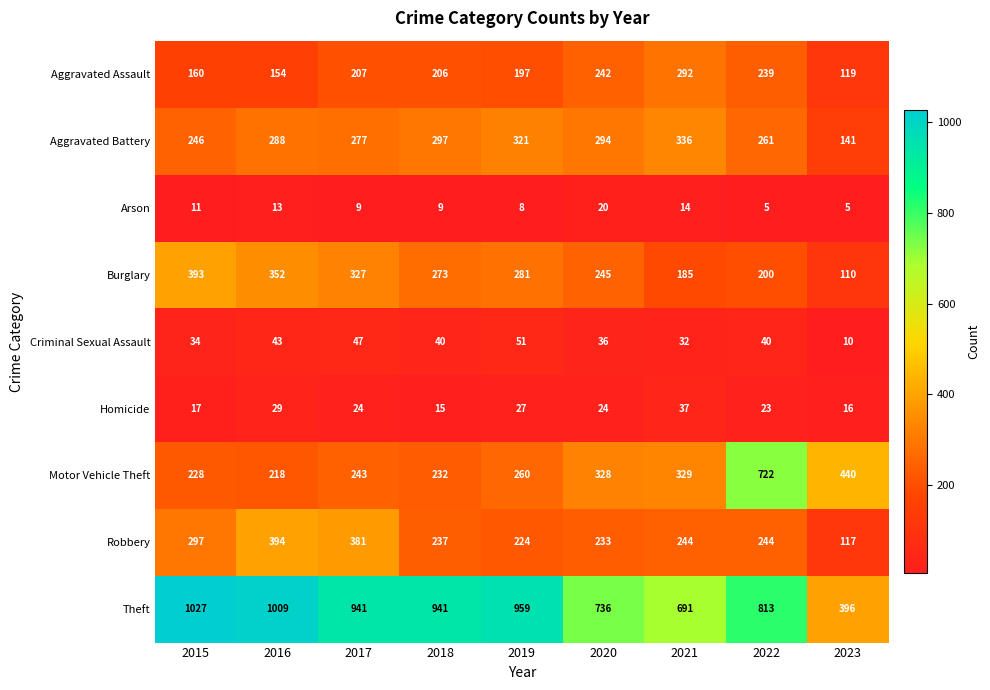

What is the maximum value shown in the chart?

1027